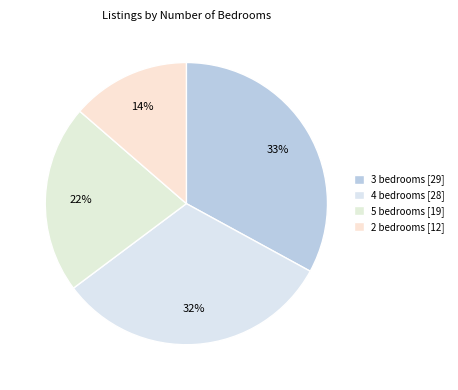

Does 4 bedrooms account for over 50% of the chart?

No